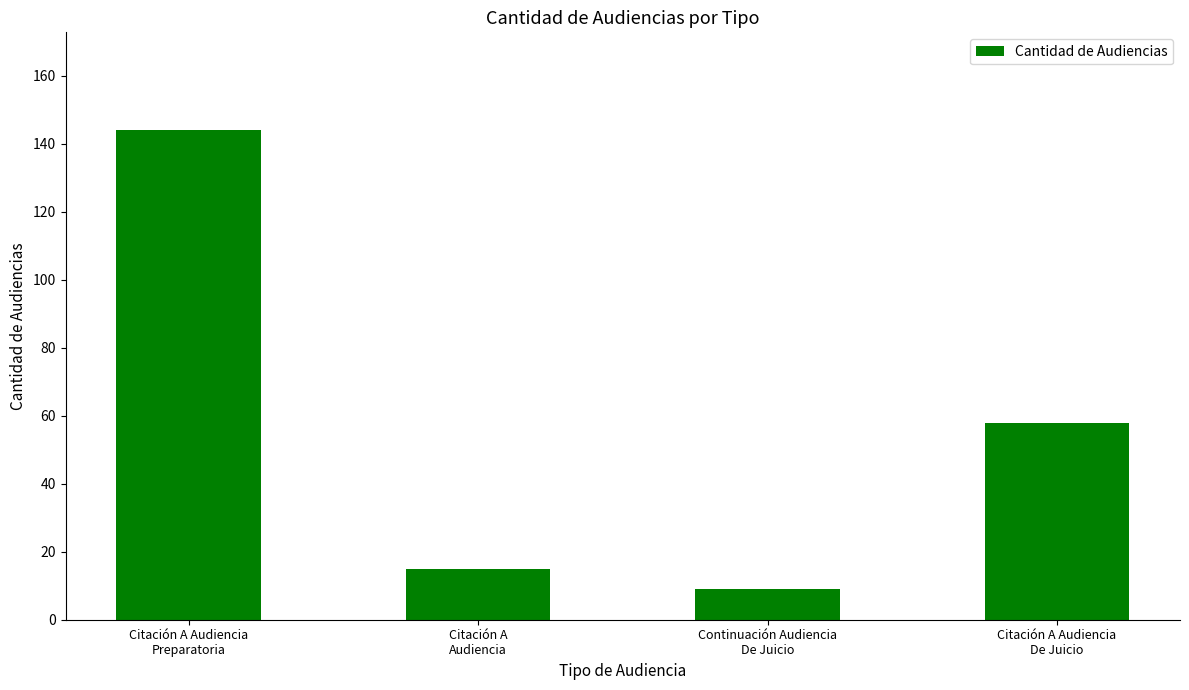

At which category does the chart reach its peak across all series?

Citación A Audiencia
Preparatoria